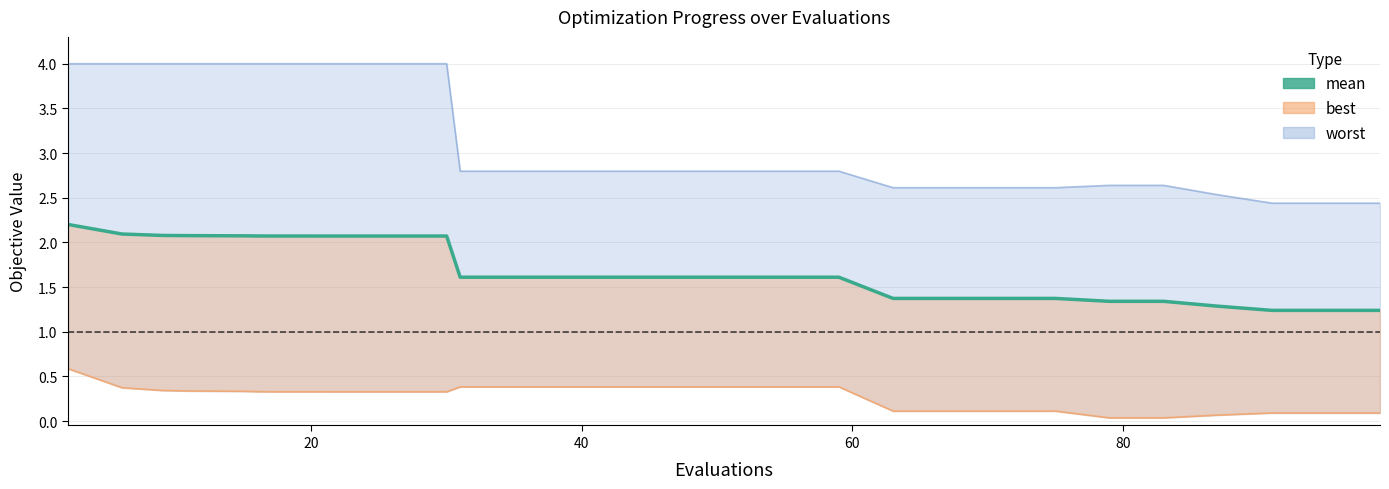

What is the value of the 30th point from the left?

1.2